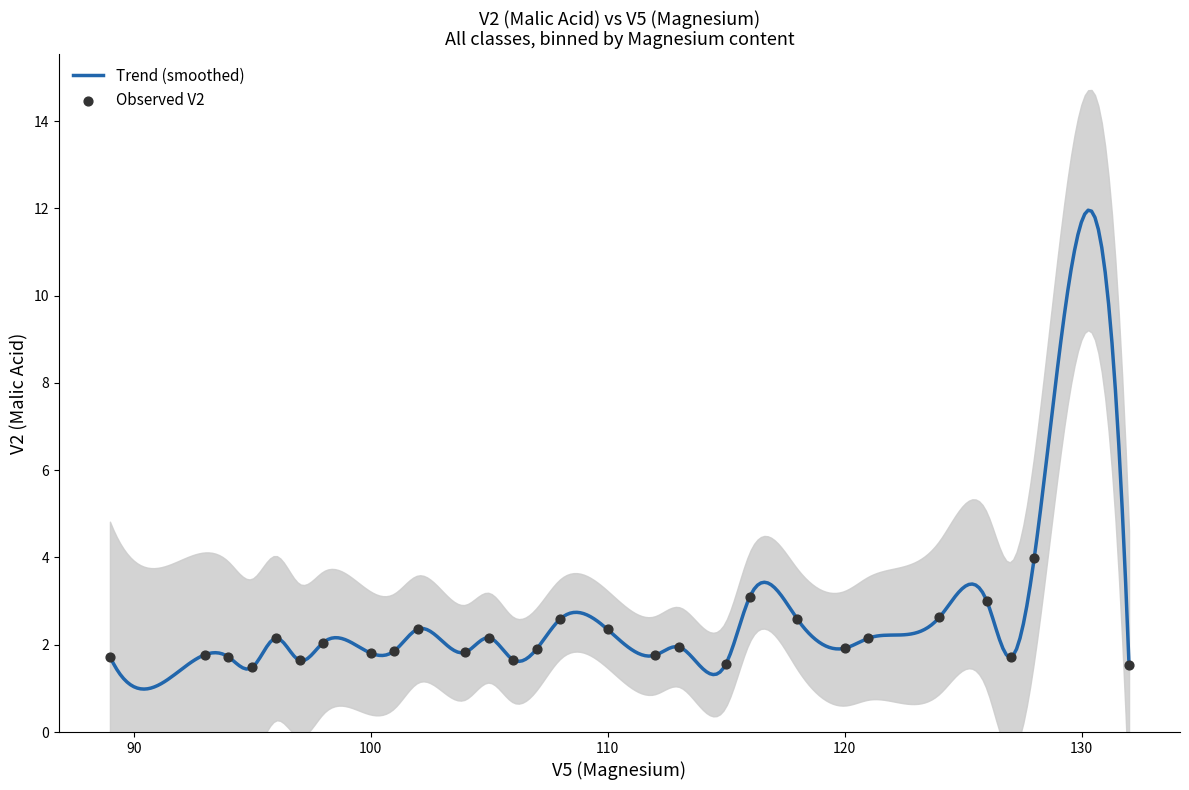

Approximately how many times larger is the value at 110 compared to 95?

1.6